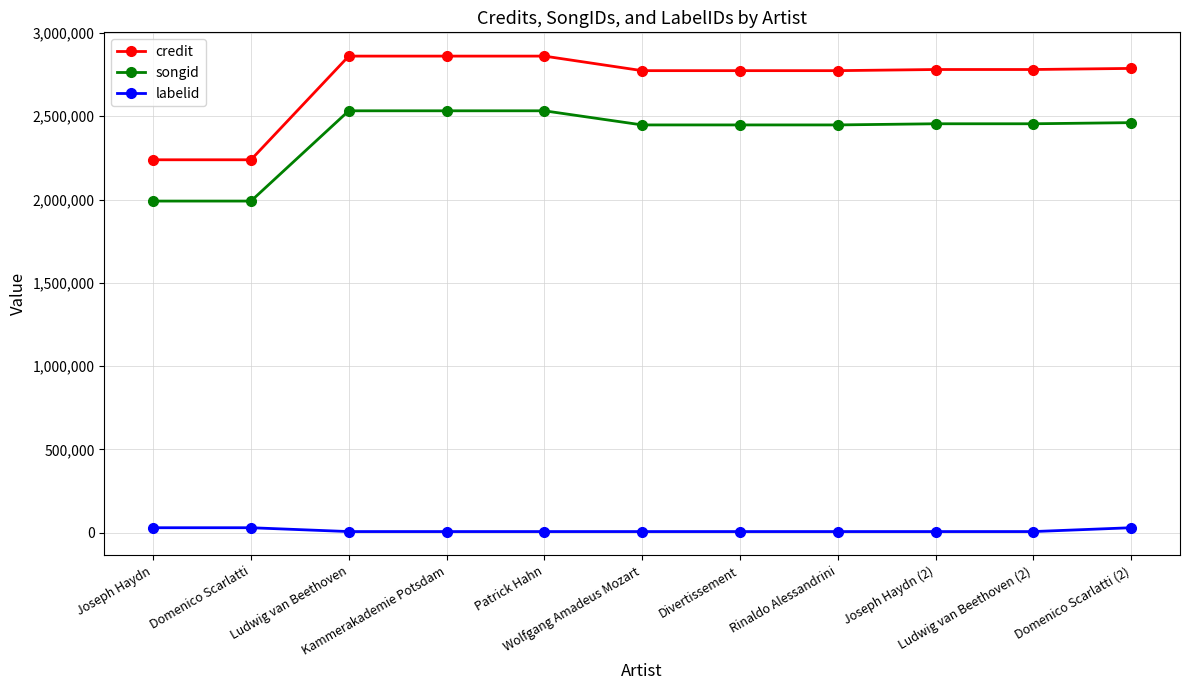

What is the highest value of the credit series?

2861073